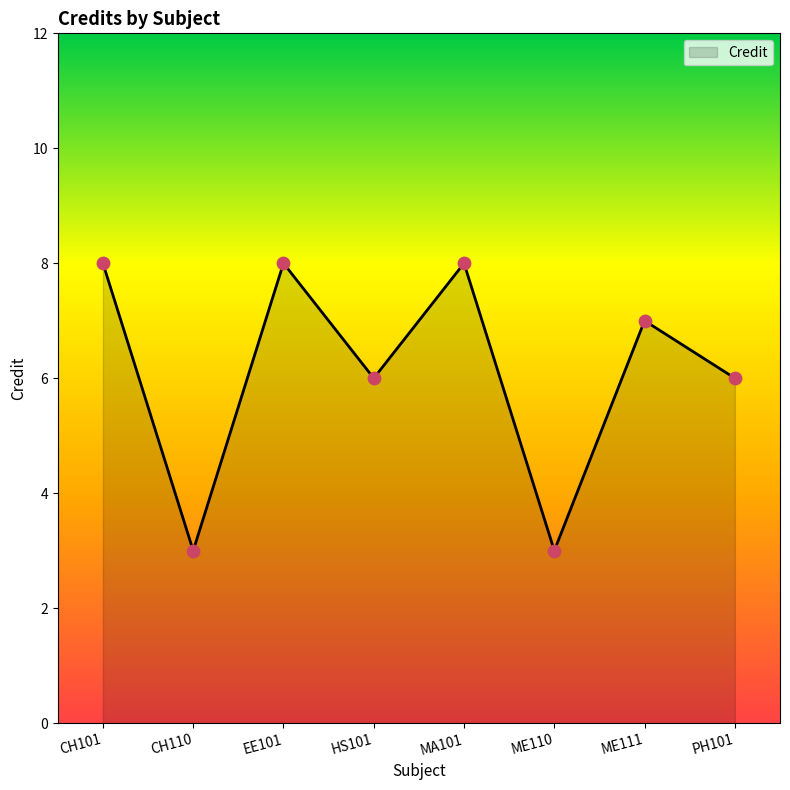

What is the change in value from CH110 to ME111?

+4